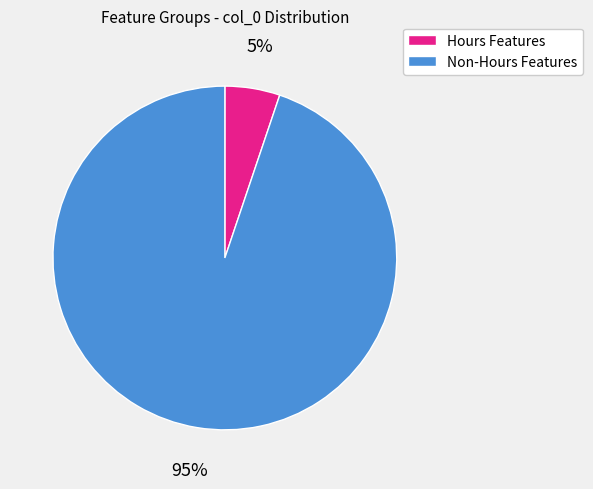

Is there a majority slice in this chart?

Yes